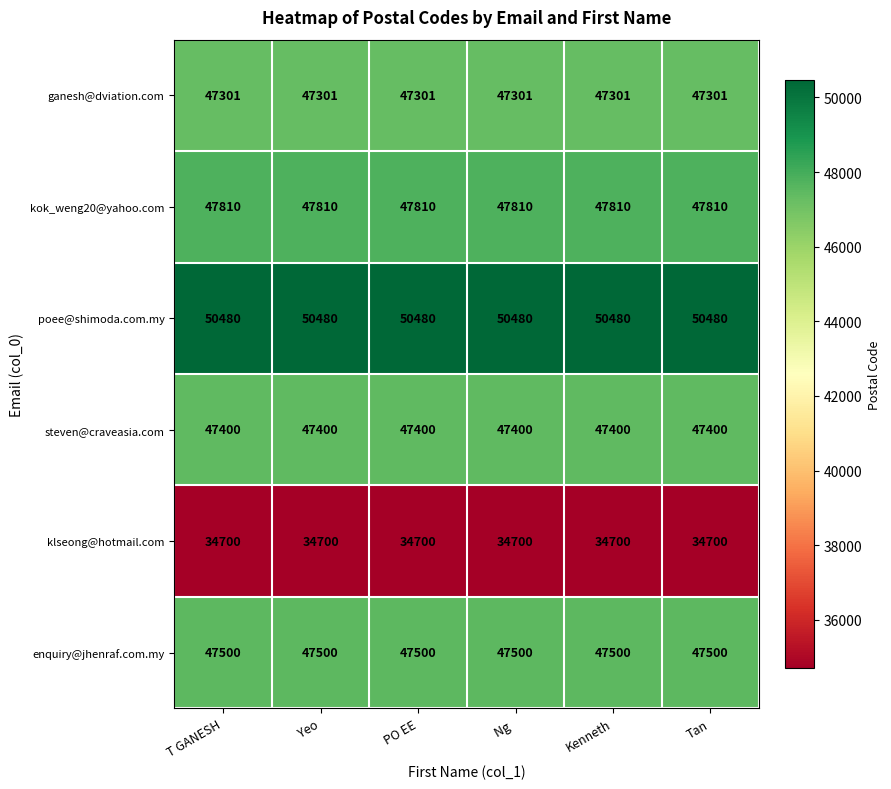

What is the smallest value displayed?

34700